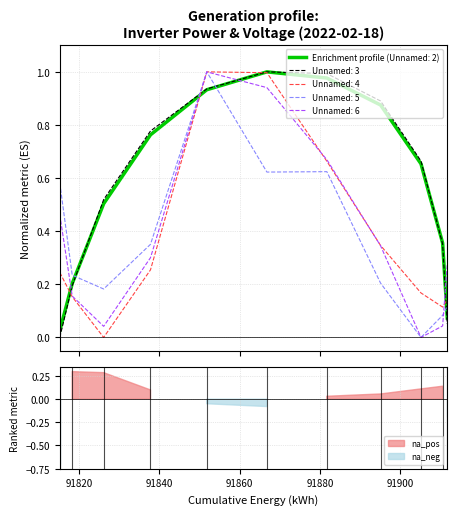

What is the value of the Unnamed: 4 point at the 1st from the left?

0.2